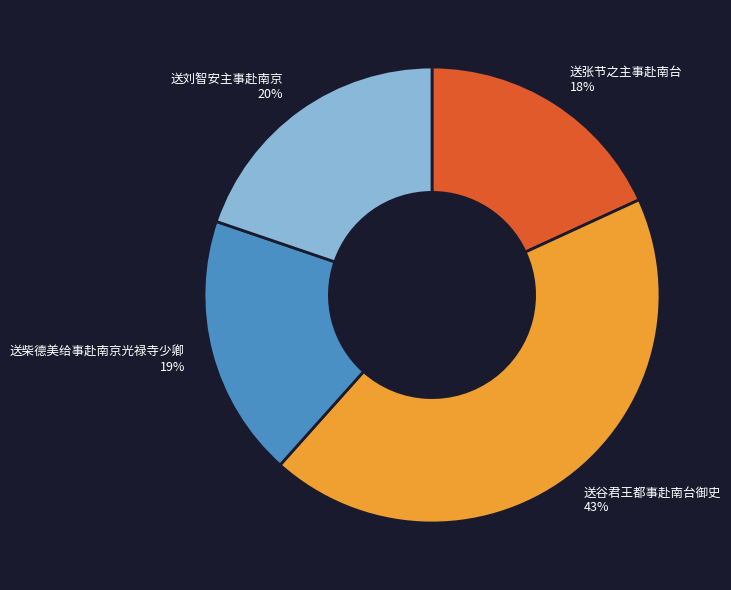

Which has a higher value, 送柴德美给事赴南京光禄寺少卿 19% or 送谷君王都事赴南台御史 43%?

送谷君王都事赴南台御史 43%